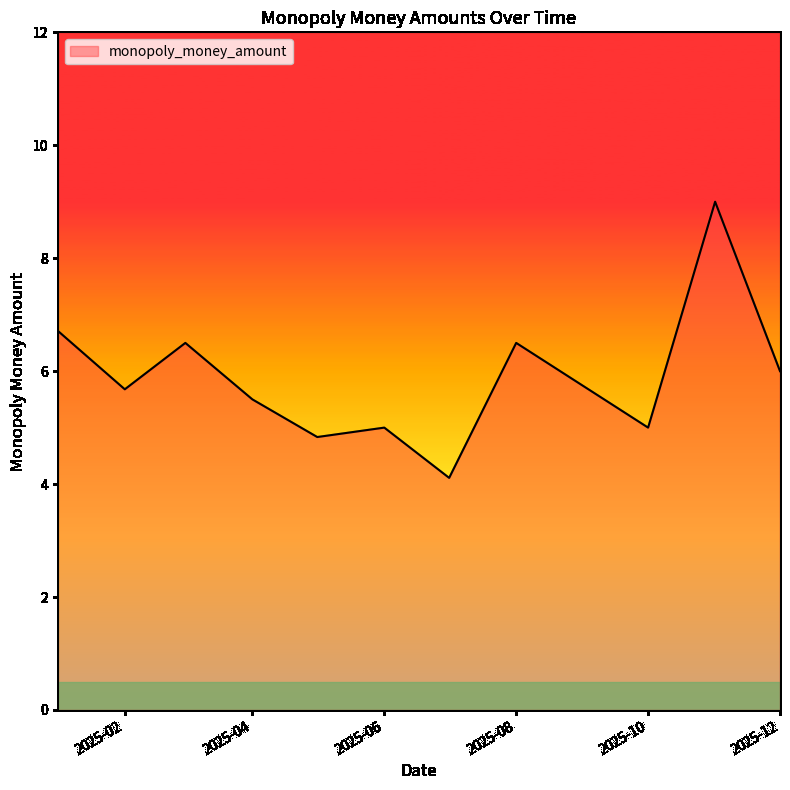

What is the minimum value shown in the chart?

4.1